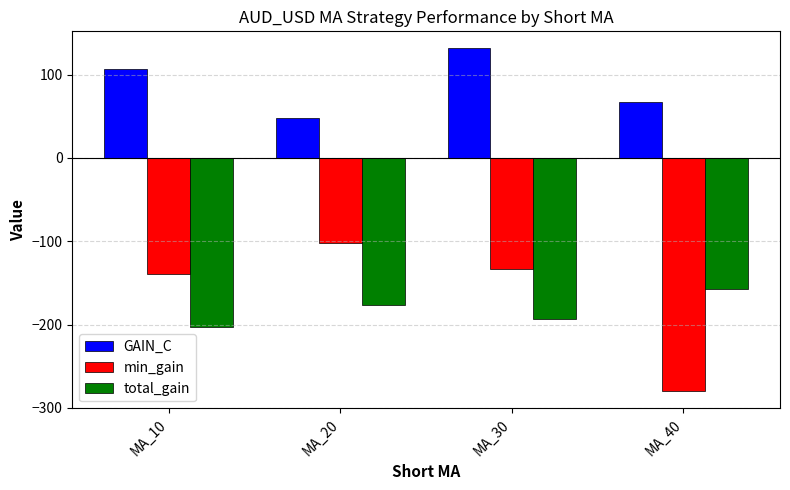

Which label corresponds to the largest value in the chart?

MA_30